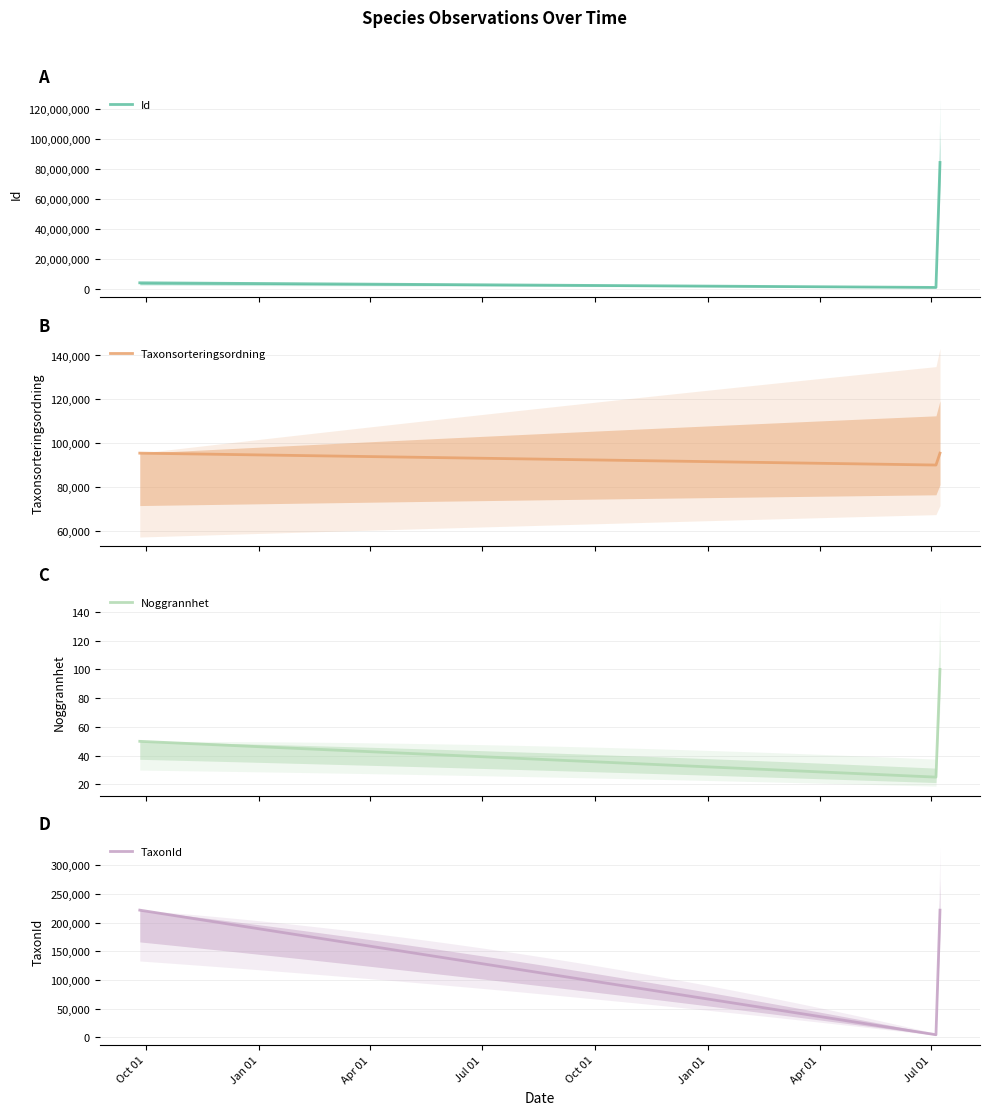

What is the label of the 3rd point from the right?

1994-09-26